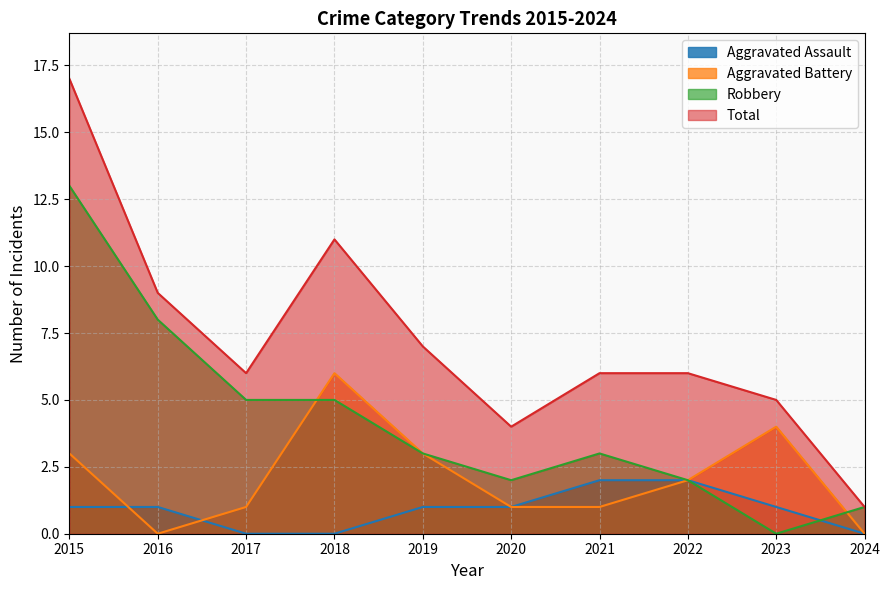

Read the Total value at 2017, to the nearest 5.

5